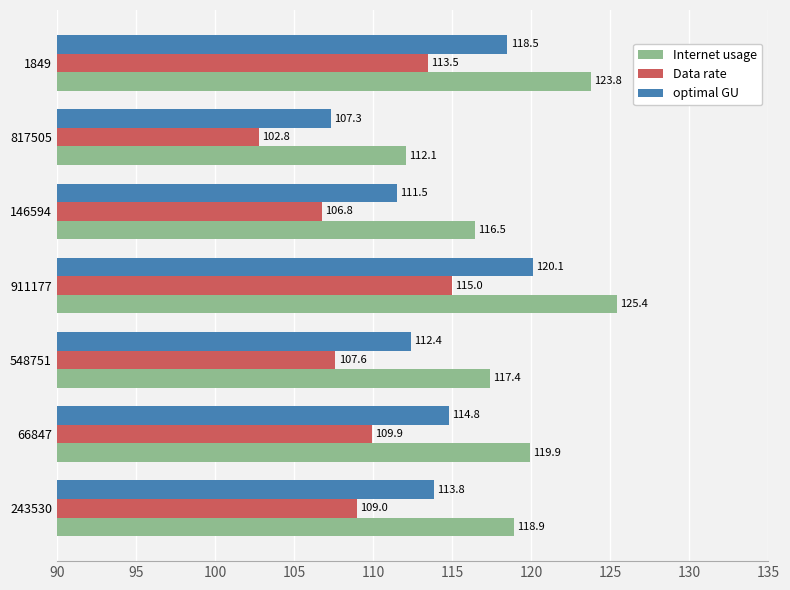

What value does the optimal GU series have at 548751?

112.4